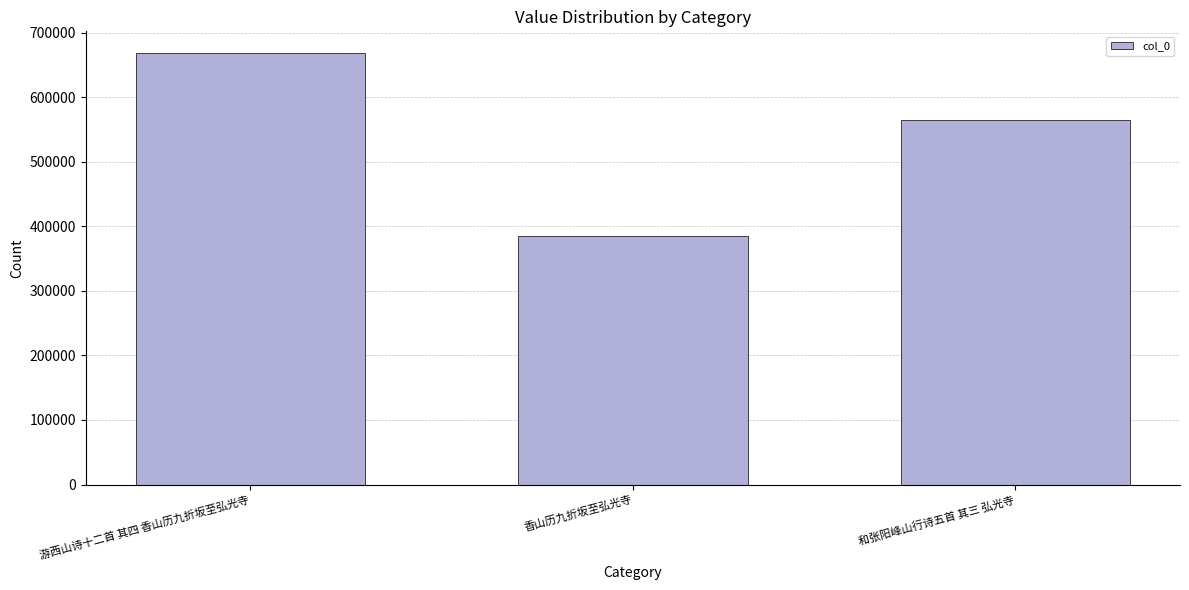

What is the smallest value displayed?

384689